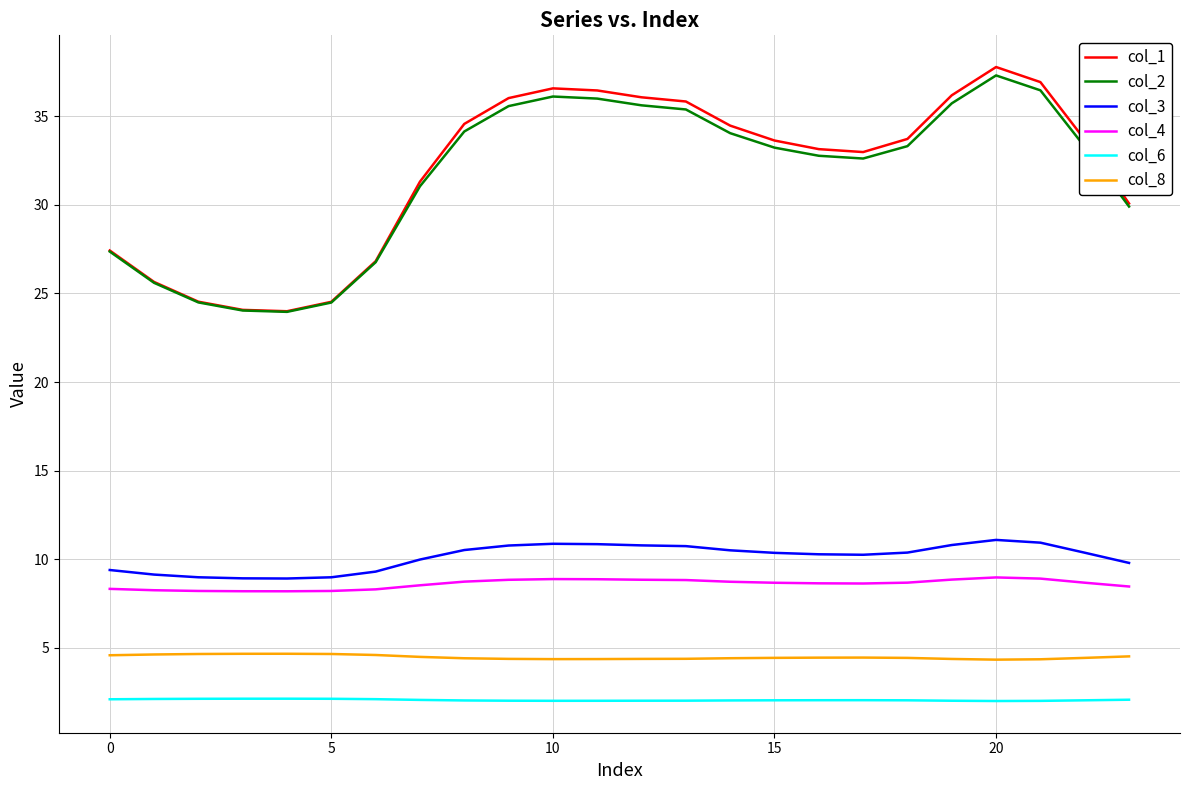

Which series has the largest range (max minus min)?

col_1